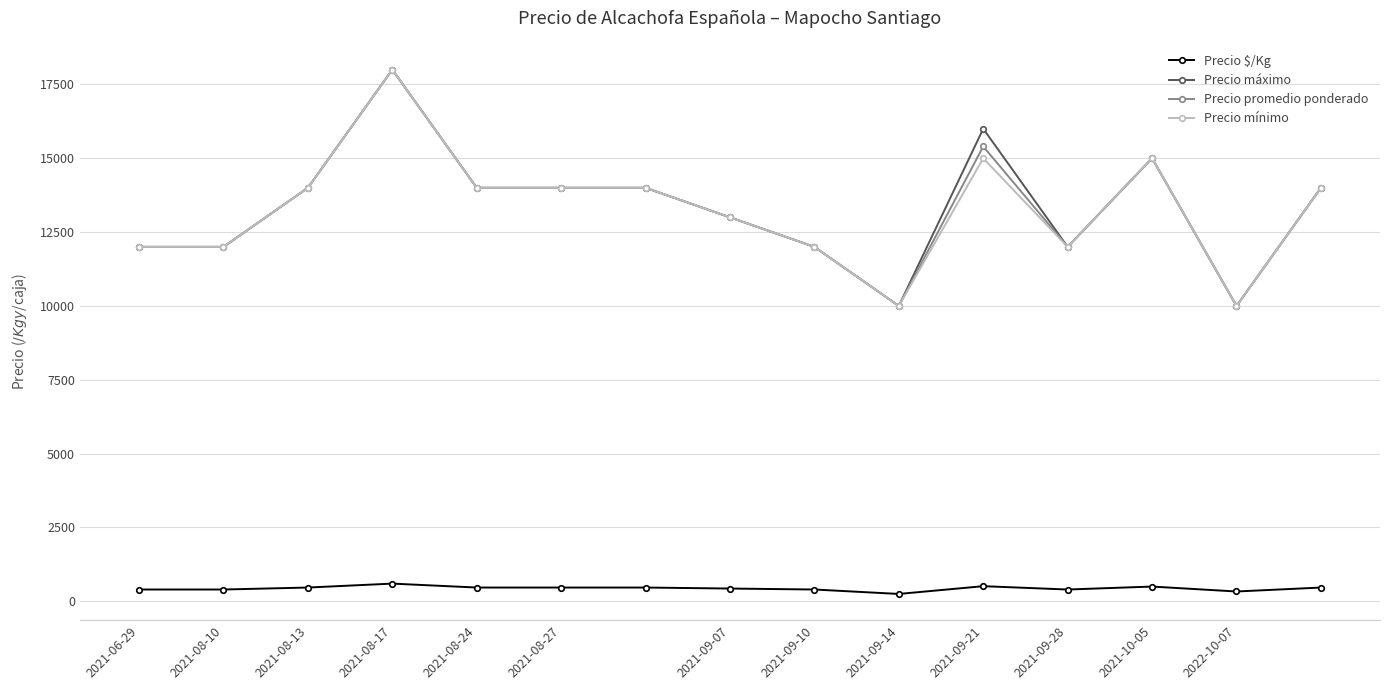

At how many categories does at least one series exceed 4011?

15